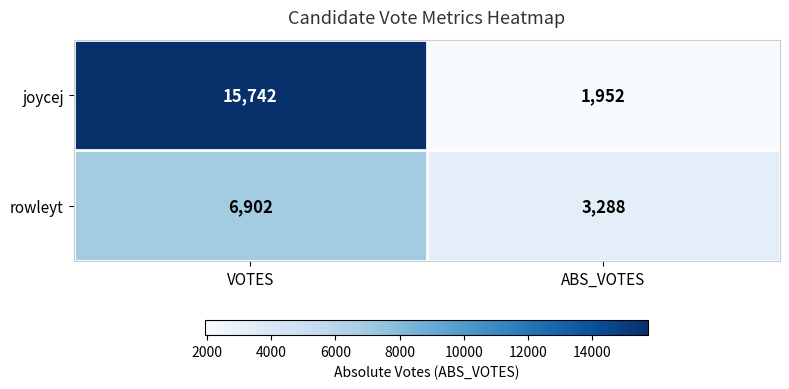

The value of rowleyt at ABS_VOTES is 3288. True or false?

True